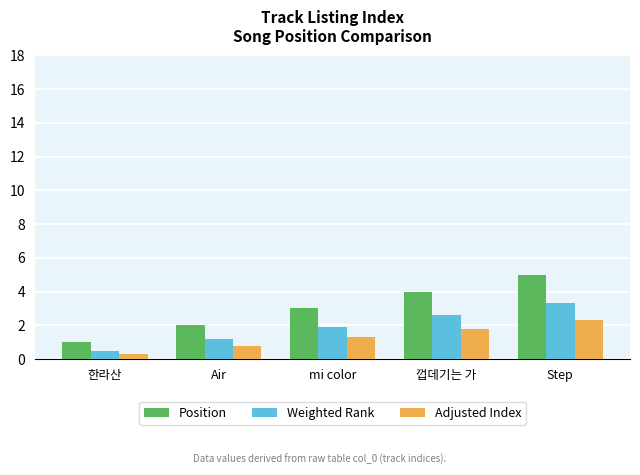

List the series in order of their peak value, highest first.

Position, Weighted Rank, Adjusted Index